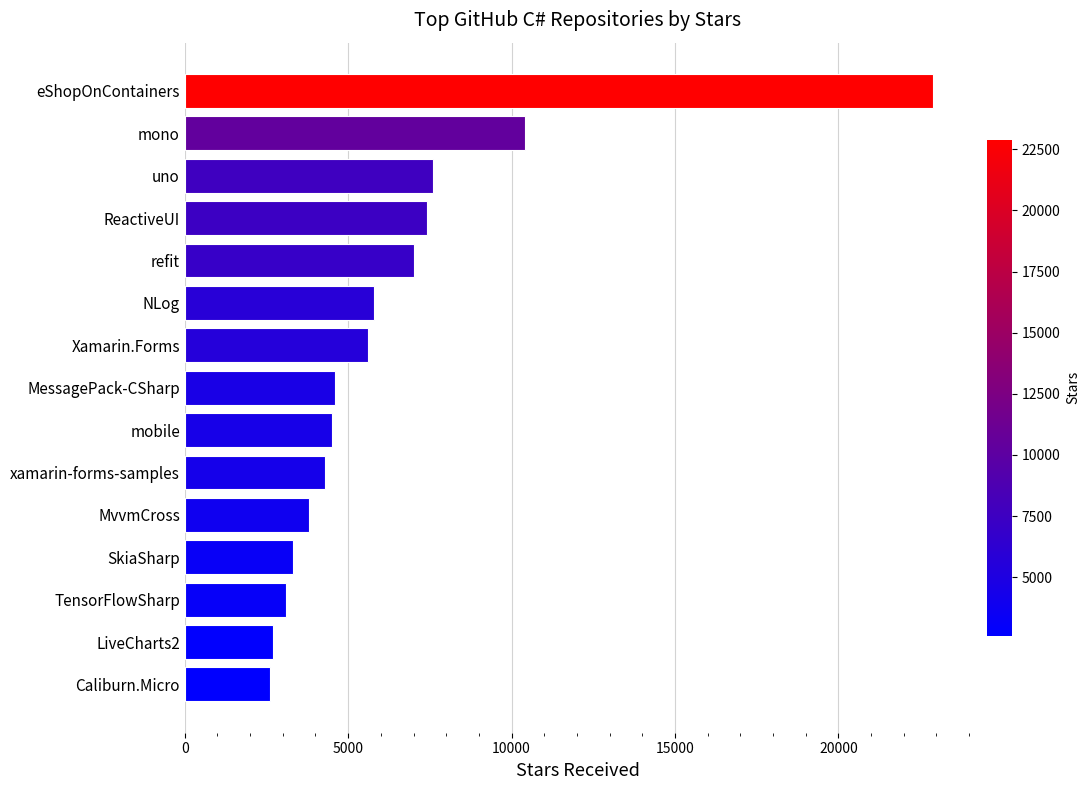

Does the chart contain stacked bars?

No